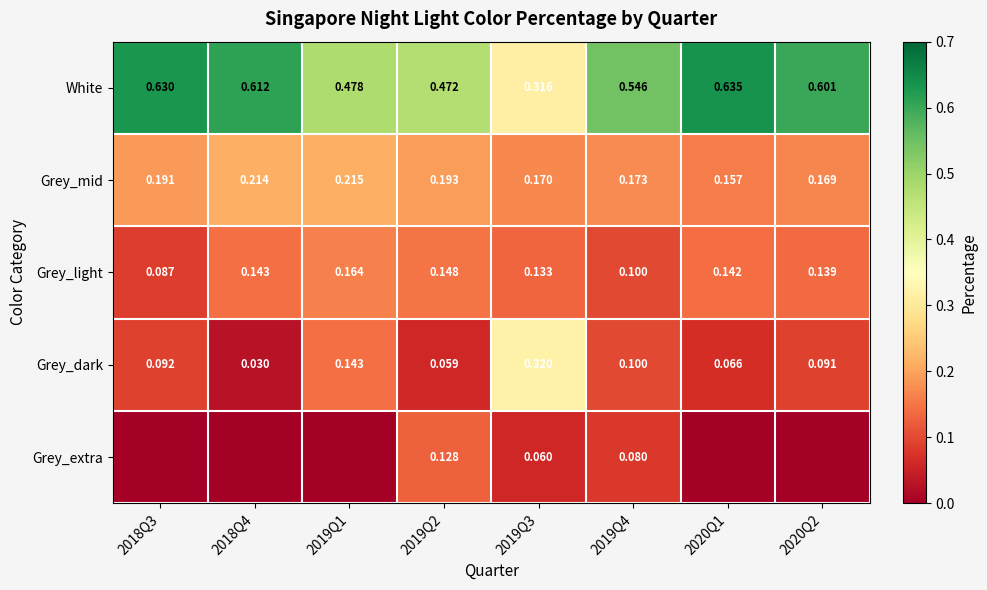

True or false: White has a value of 0.5 at 2019Q2.

True